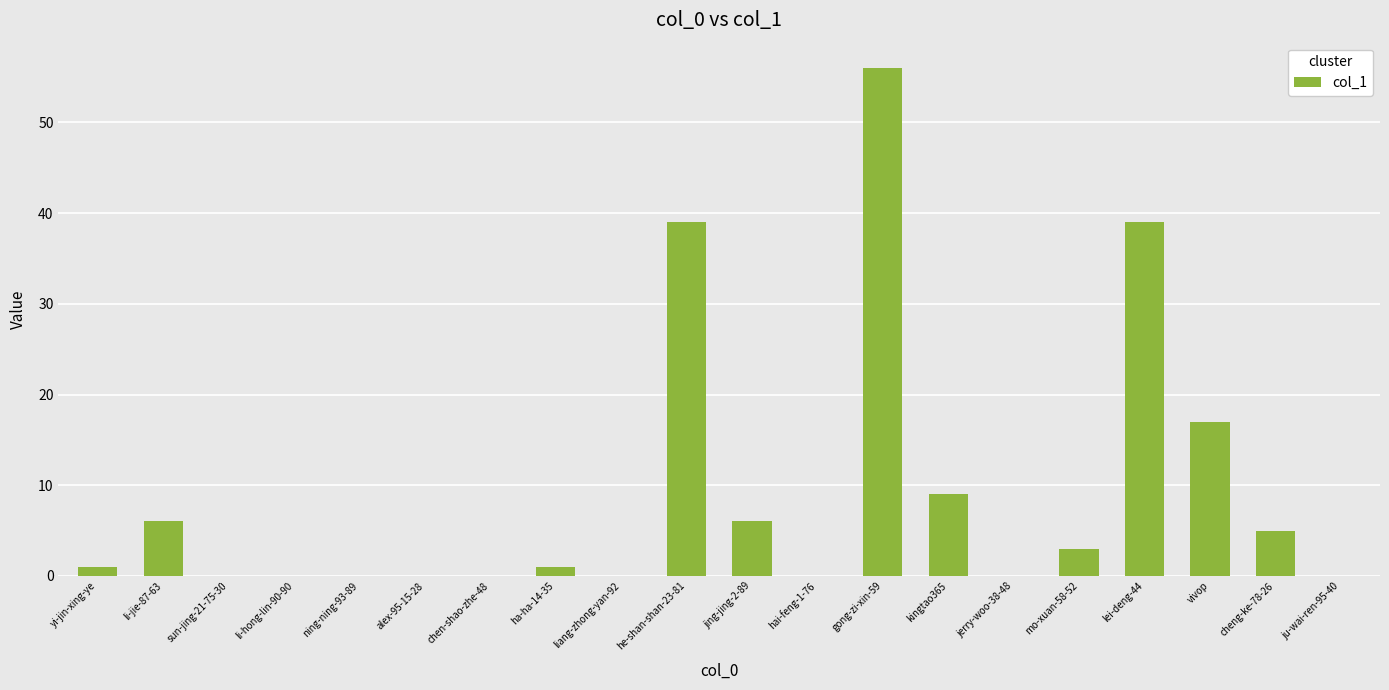

The value at liang-zhong-yan-92 is 0. True or false?

True